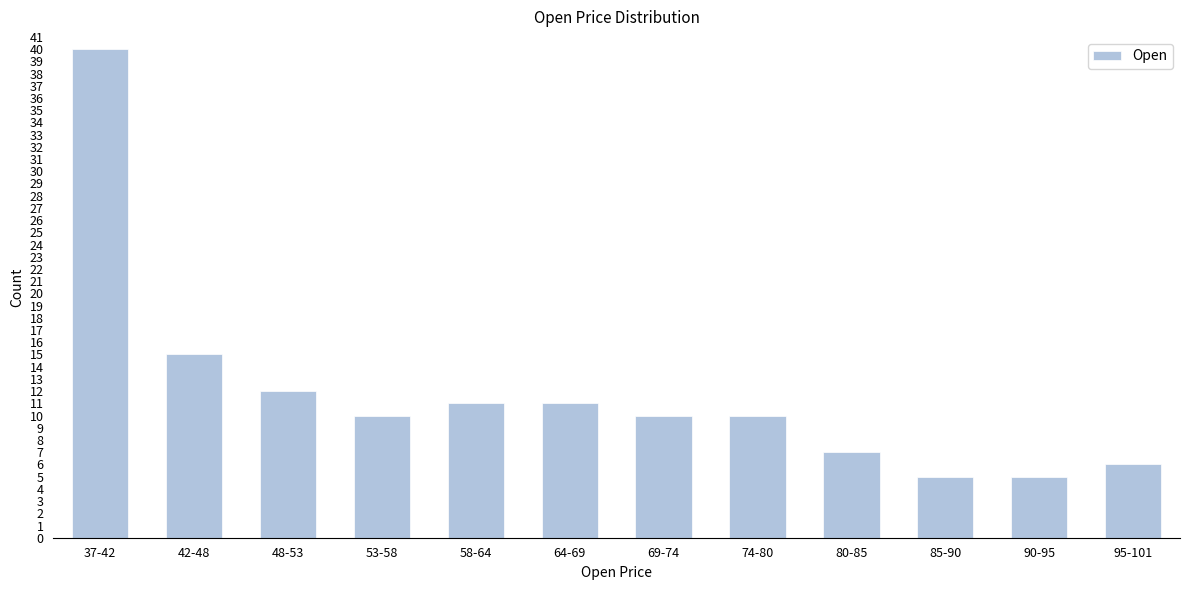

Reading left to right, what are all the values shown in this chart?

40	15	12	10	11	11	10	10	7	5	5	6